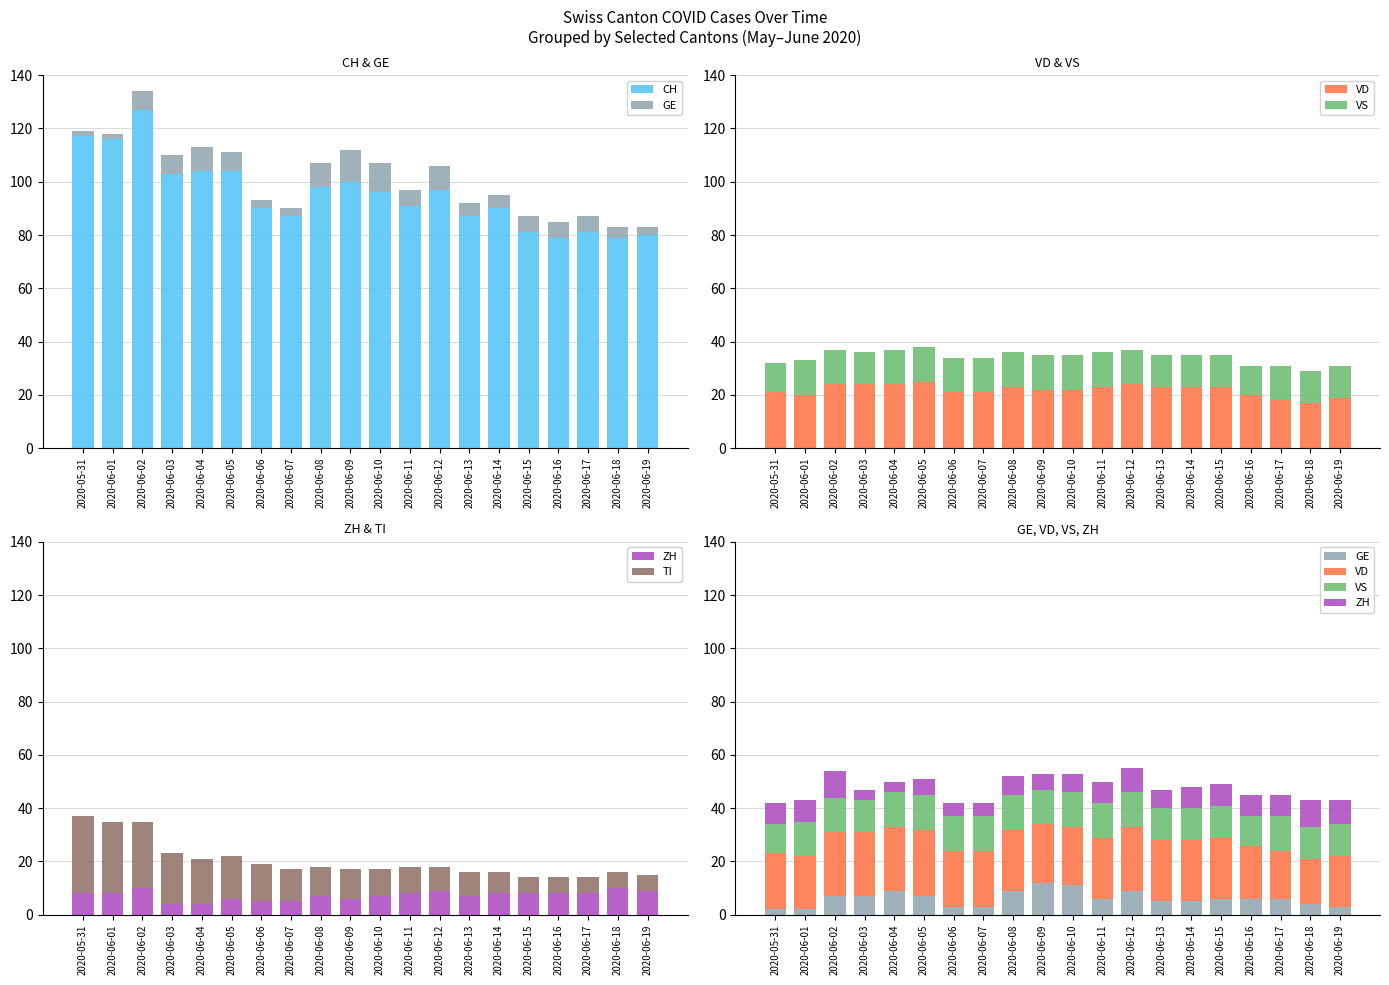

Reading right to left, list all the values displayed in this chart.

CH: 2020-06-19=80	2020-06-18=79	2020-06-17=81	2020-06-16=79	2020-06-15=81	2020-06-14=90	2020-06-13=87	2020-06-12=97	2020-06-11=91	2020-06-10=96	2020-06-09=100	2020-06-08=98	2020-06-07=87	2020-06-06=90	2020-06-05=104	2020-06-04=104	2020-06-03=103	2020-06-02=127	2020-06-01=116	2020-05-31=117
GE: 2020-06-19=3	2020-06-18=4	2020-06-17=6	2020-06-16=6	2020-06-15=6	2020-06-14=5	2020-06-13=5	2020-06-12=9	2020-06-11=6	2020-06-10=11	2020-06-09=12	2020-06-08=9	2020-06-07=3	2020-06-06=3	2020-06-05=7	2020-06-04=9	2020-06-03=7	2020-06-02=7	2020-06-01=2	2020-05-31=2
VD: 2020-06-19=19	2020-06-18=17	2020-06-17=18	2020-06-16=20	2020-06-15=23	2020-06-14=23	2020-06-13=23	2020-06-12=24	2020-06-11=23	2020-06-10=22	2020-06-09=22	2020-06-08=23	2020-06-07=21	2020-06-06=21	2020-06-05=25	2020-06-04=24	2020-06-03=24	2020-06-02=24	2020-06-01=20	2020-05-31=21
VS: 2020-06-19=12	2020-06-18=12	2020-06-17=13	2020-06-16=11	2020-06-15=12	2020-06-14=12	2020-06-13=12	2020-06-12=13	2020-06-11=13	2020-06-10=13	2020-06-09=13	2020-06-08=13	2020-06-07=13	2020-06-06=13	2020-06-05=13	2020-06-04=13	2020-06-03=12	2020-06-02=13	2020-06-01=13	2020-05-31=11
ZH: 2020-06-19=9	2020-06-18=10	2020-06-17=8	2020-06-16=8	2020-06-15=8	2020-06-14=8	2020-06-13=7	2020-06-12=9	2020-06-11=8	2020-06-10=7	2020-06-09=6	2020-06-08=7	2020-06-07=5	2020-06-06=5	2020-06-05=6	2020-06-04=4	2020-06-03=4	2020-06-02=10	2020-06-01=8	2020-05-31=8
TI: 2020-06-19=6	2020-06-18=6	2020-06-17=6	2020-06-16=6	2020-06-15=6	2020-06-14=8	2020-06-13=9	2020-06-12=9	2020-06-11=10	2020-06-10=10	2020-06-09=11	2020-06-08=11	2020-06-07=12	2020-06-06=14	2020-06-05=16	2020-06-04=17	2020-06-03=19	2020-06-02=25	2020-06-01=27	2020-05-31=29